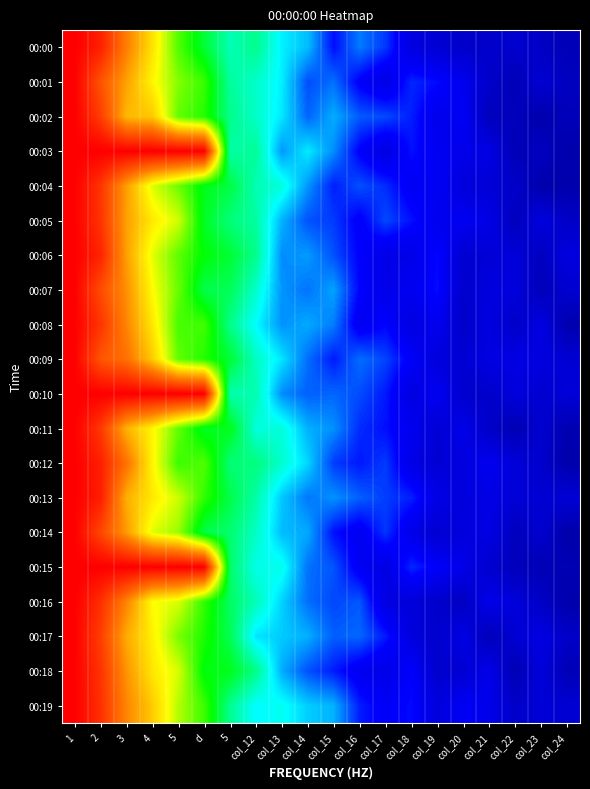

List the series in order of their peak value, lowest first.

00:00, 00:01, 00:02, 00:03, 00:04, 00:05, 00:06, 00:07, 00:08, 00:09, 00:10, 00:11, 00:12, 00:13, 00:14, 00:15, 00:16, 00:17, 00:18, 00:19